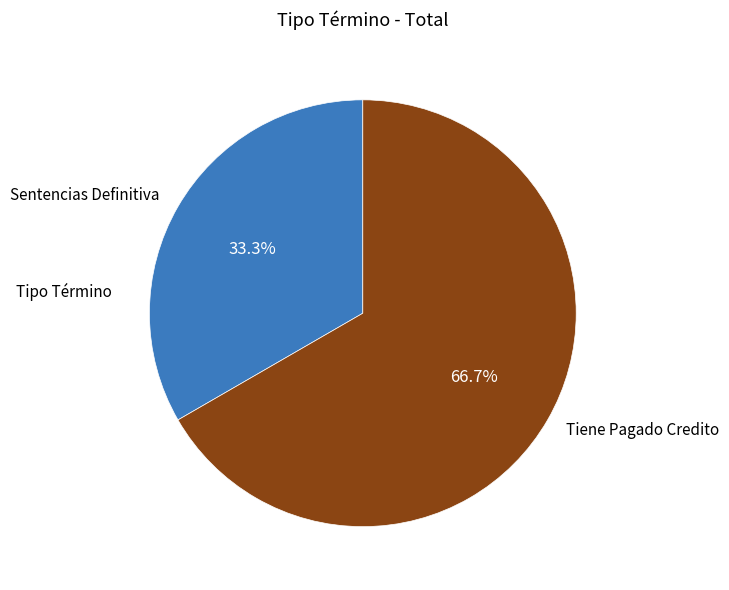

Approximately how many times larger is the value at Tiene Pagado Credito compared to Sentencias Definitiva?

2.0